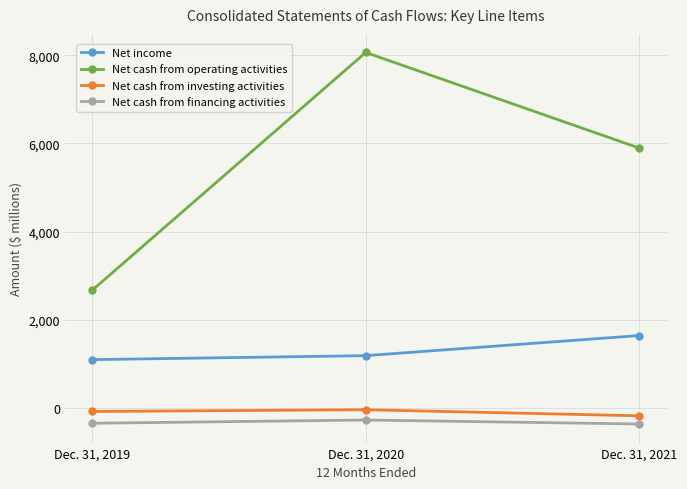

At which category is the sum across all series the highest?

Dec. 31, 2020